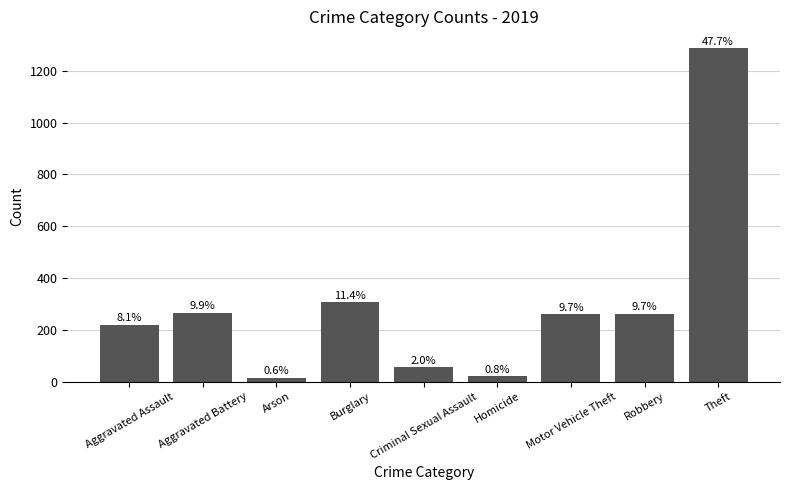

How many bars are there in total?

9